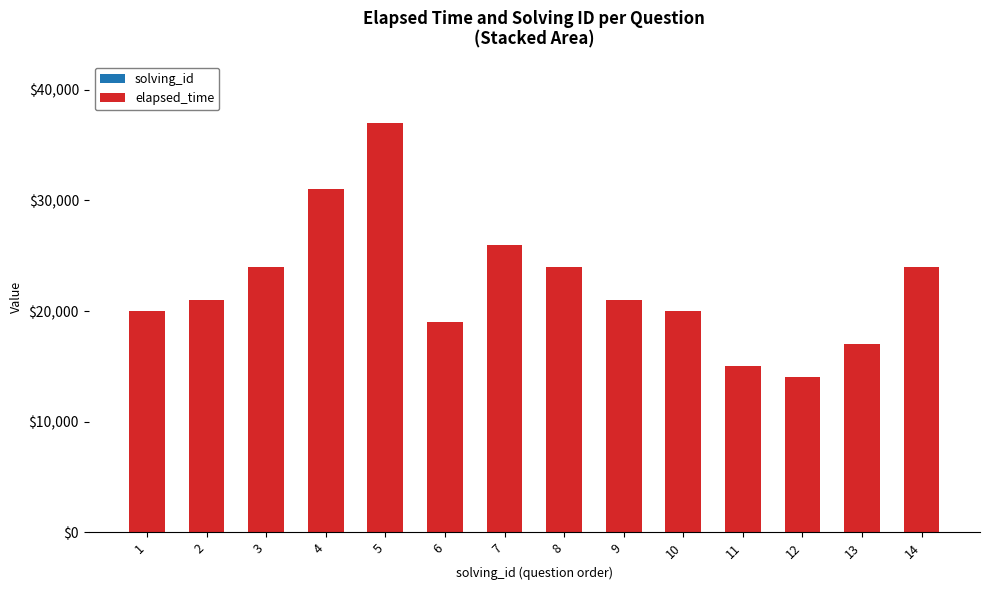

How many distinct data groups are displayed?

2